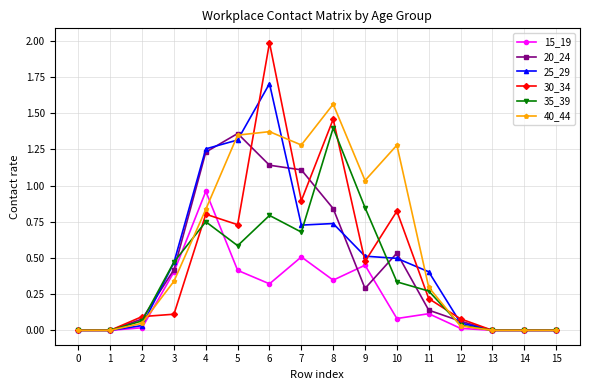

Which series has the widest spread of values?

30_34